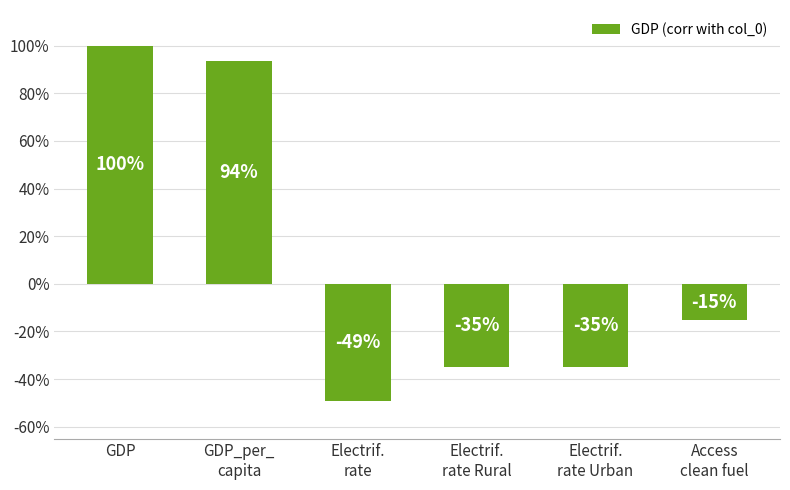

Are the bars horizontal?

No